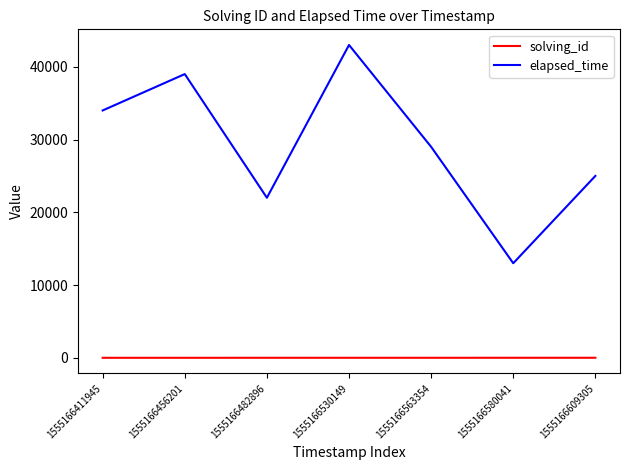

Is it true that elapsed_time equals 39103 at 1555166609305?

False